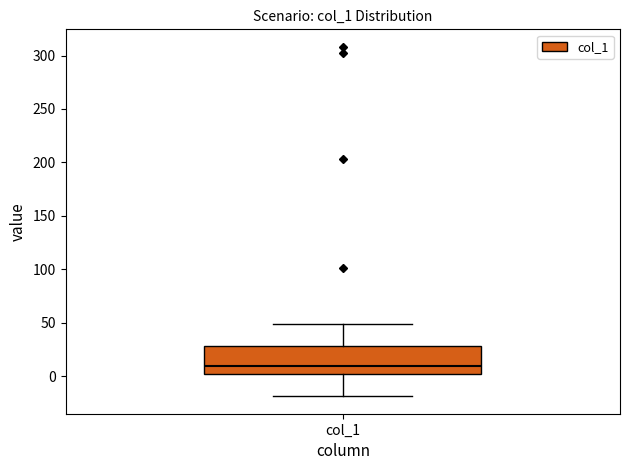

Transcribe this box plot: give where the median line is, the range the box spans, and where the two whiskers end, as read against the y-axis. The values are not printed on the chart, so give them approximately, as read against the axis.

median 10, box 0 to 30, whiskers -20 to 50